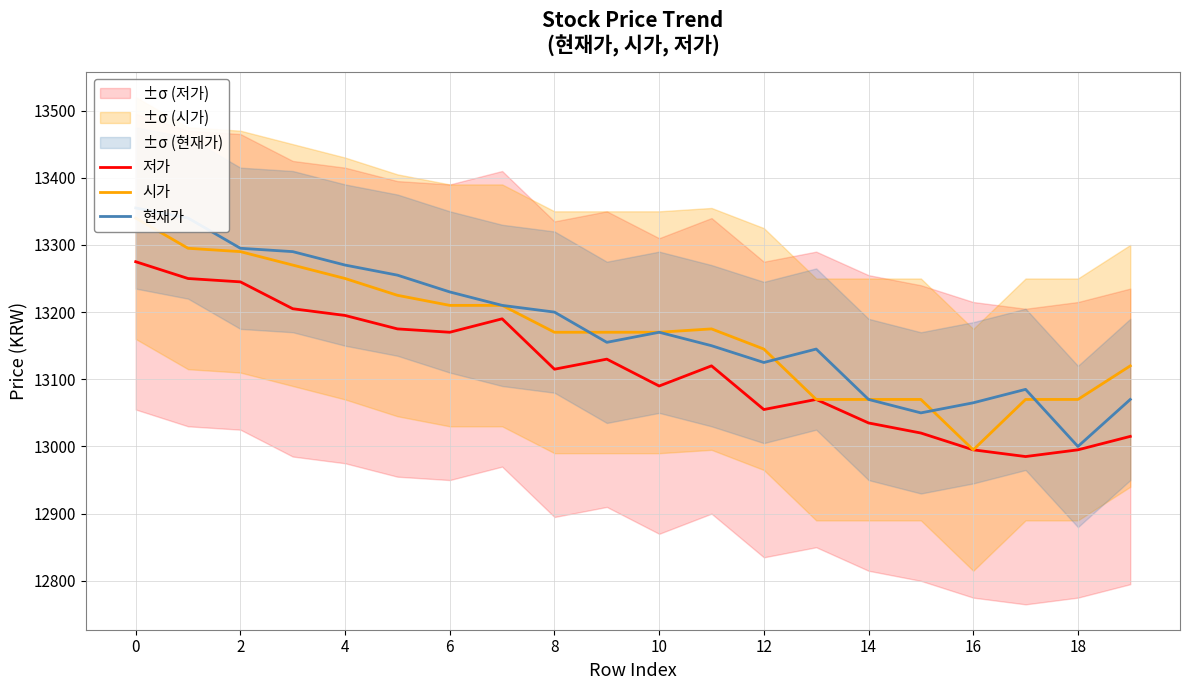

How many interior local peaks does the 현재가 series have?

3